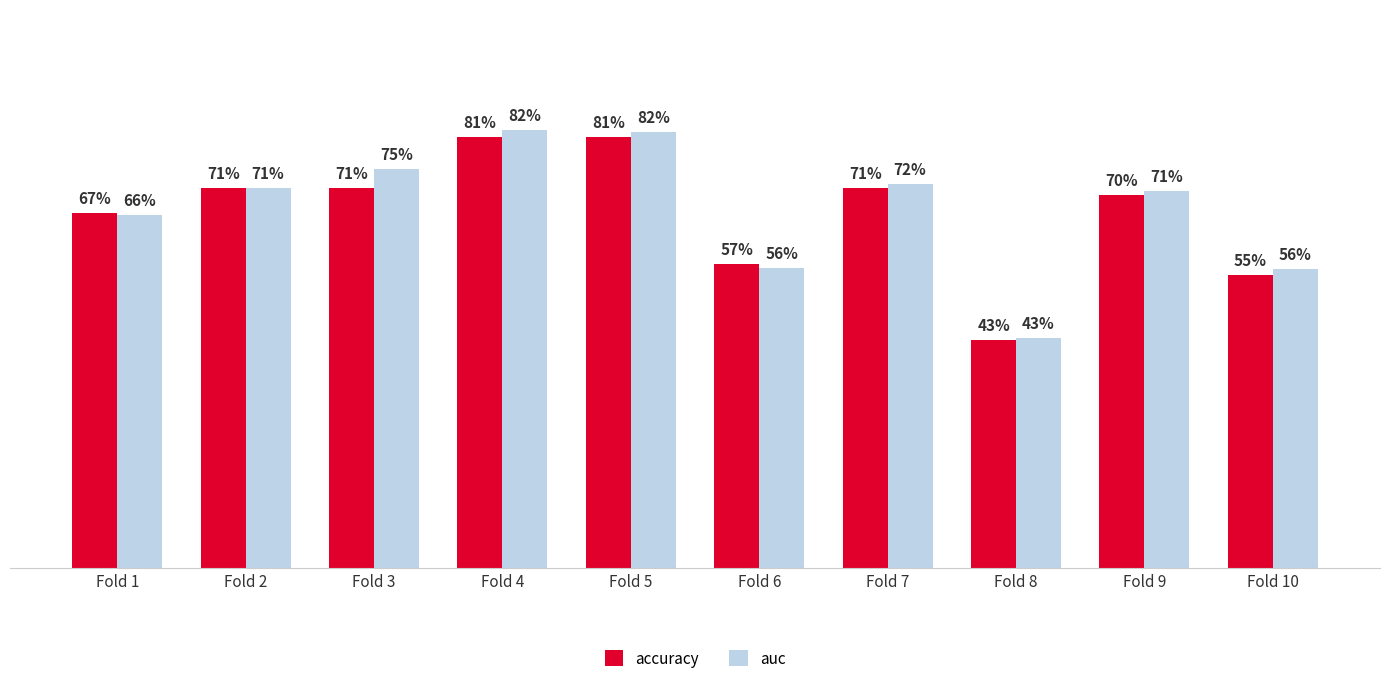

Reading right to left, transcribe all the data shown in this chart.

accuracy: 0.6	0.7	0.4	0.7	0.6	0.8	0.8	0.7	0.7	0.7
auc: 0.6	0.7	0.4	0.7	0.6	0.8	0.8	0.8	0.7	0.7